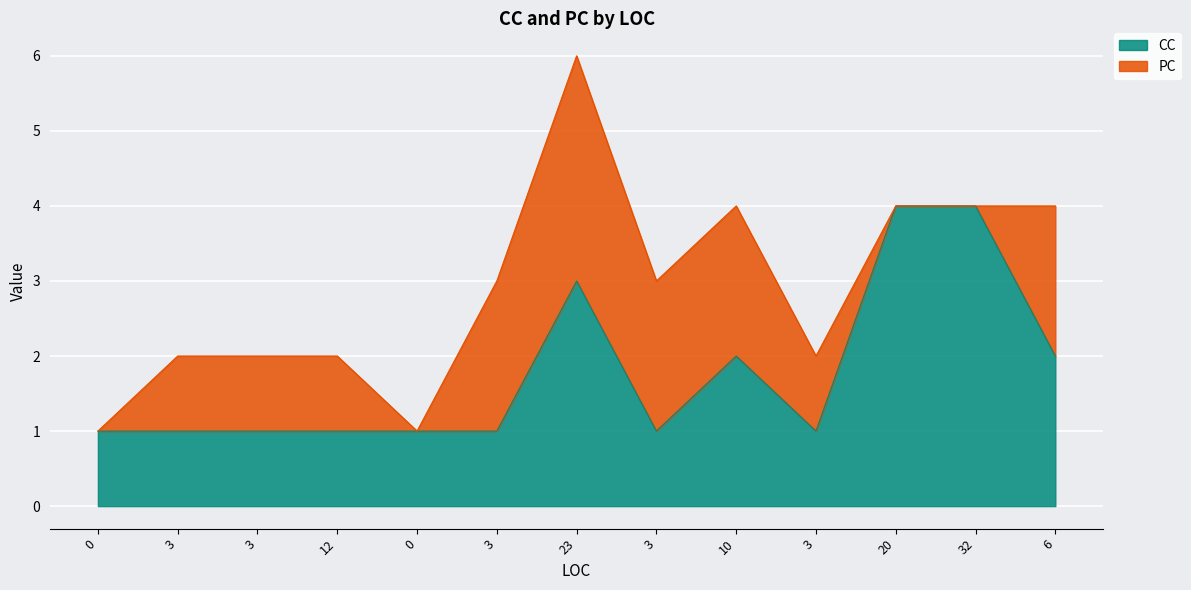

What is the difference between the second highest and second lowest values?

3